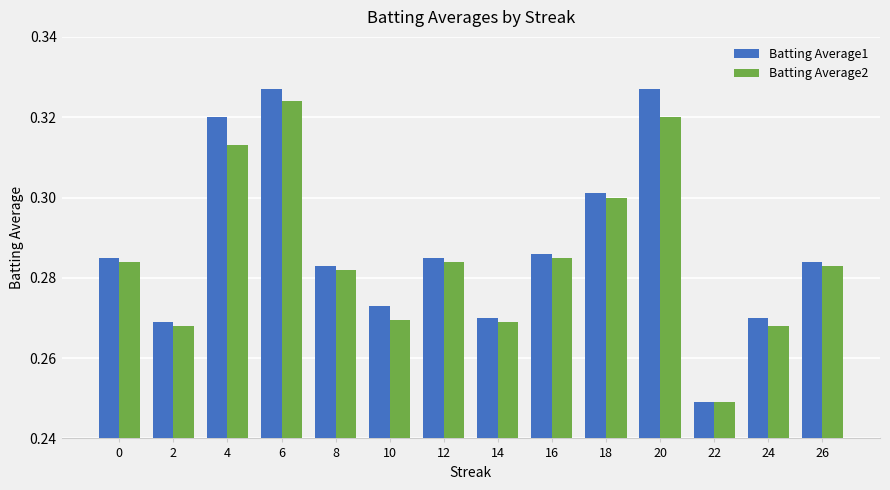

Which series changed the most between 8 and 22?

Batting Average1